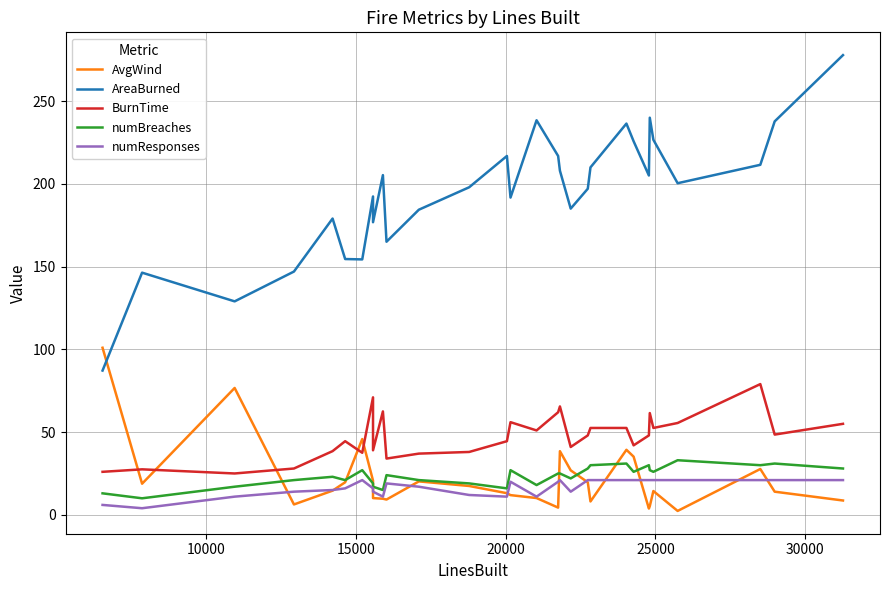

List the series in order of their peak value, lowest first.

numResponses, numBreaches, BurnTime, AvgWind, AreaBurned